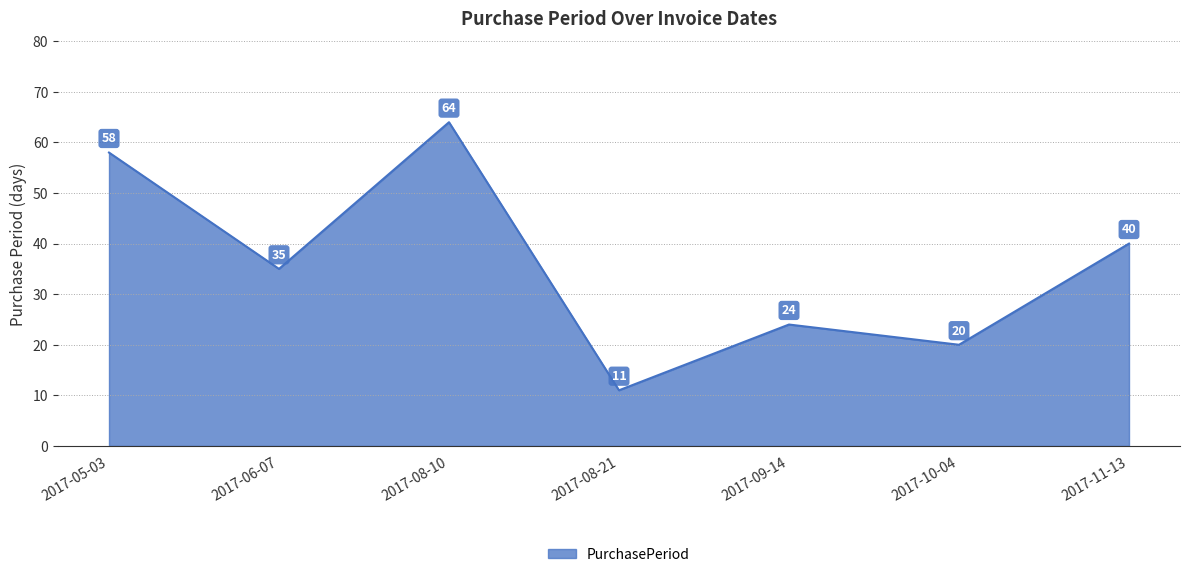

How many values are below 35?

3